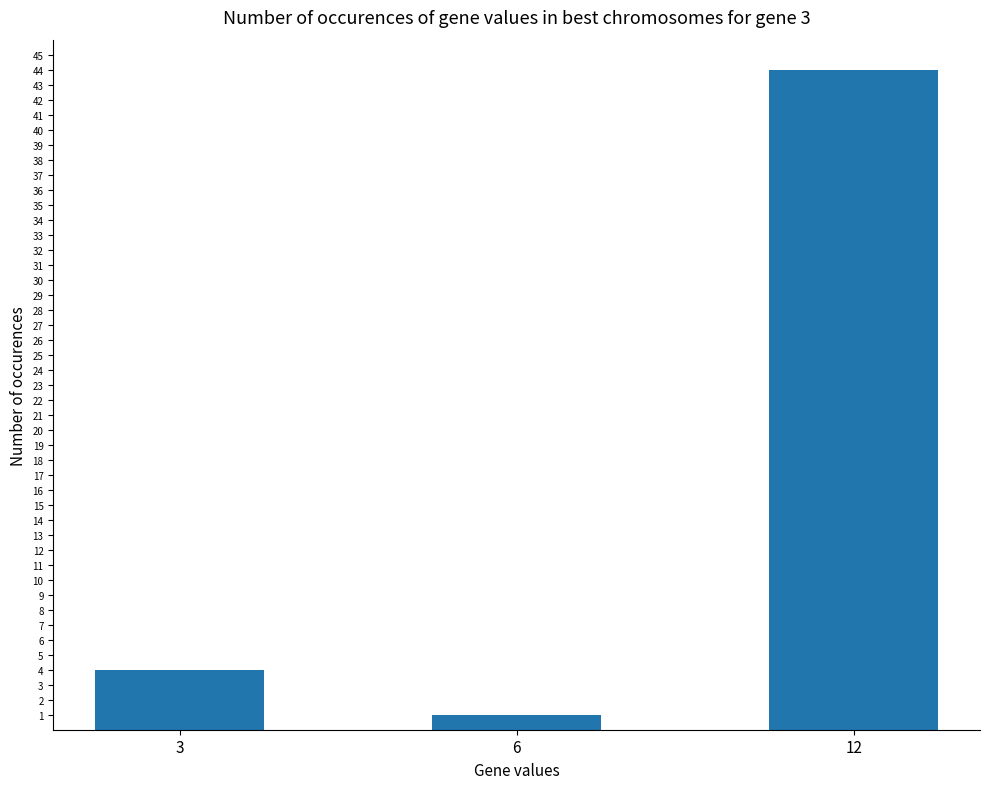

How many values are below 4?

1